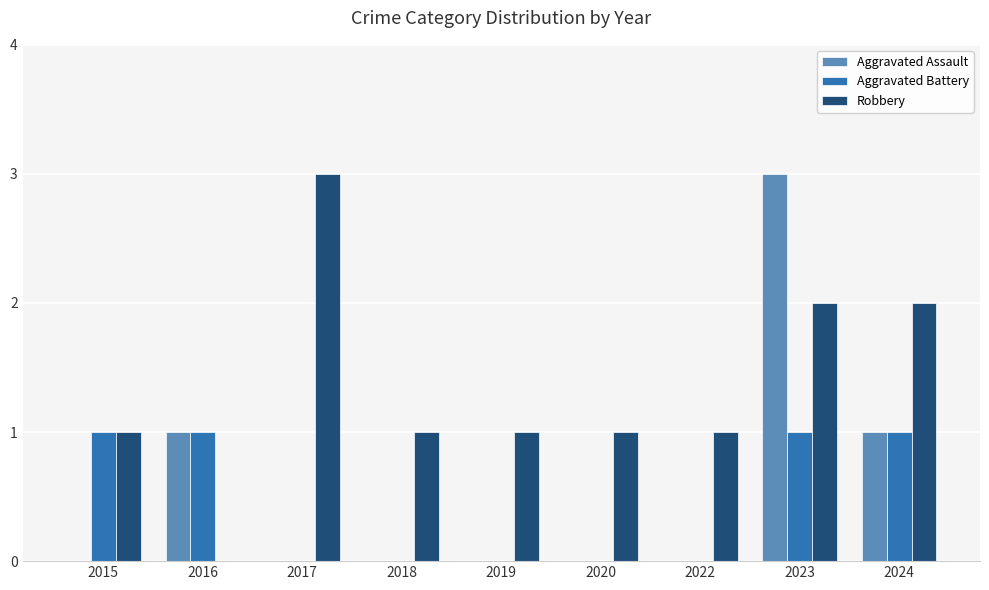

Is it true that Aggravated Assault equals 2 at 2023?

False